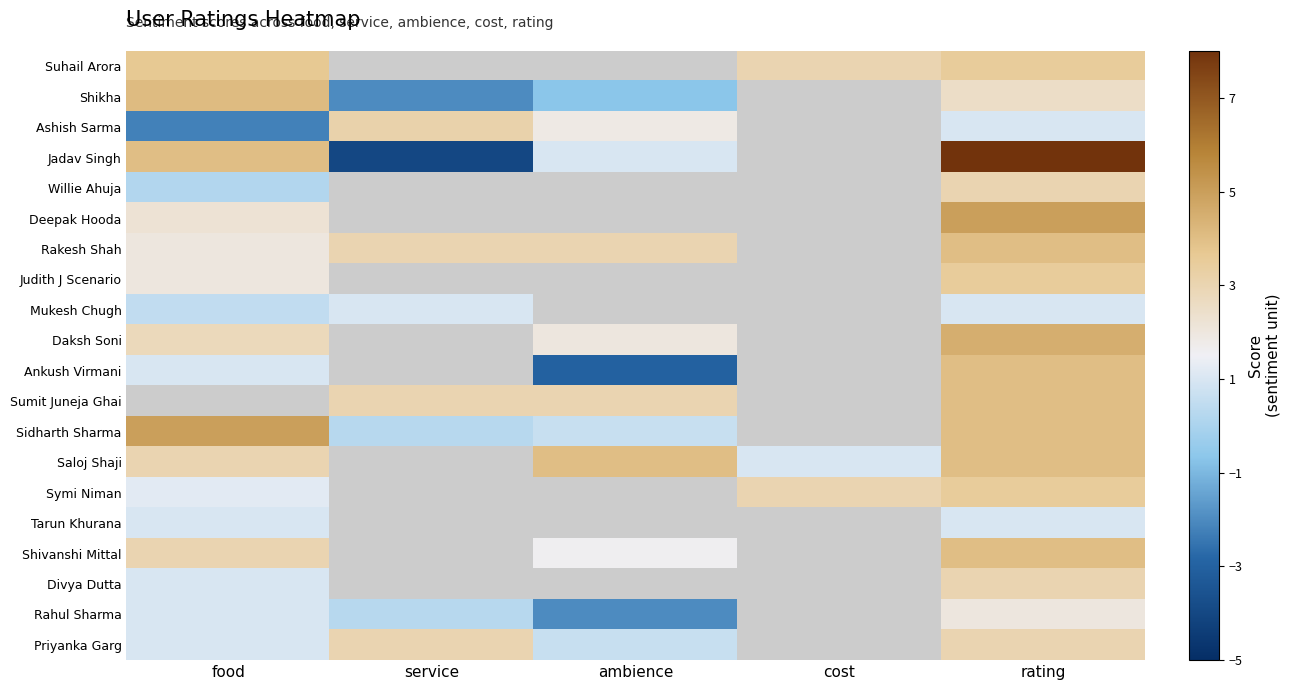

Which category has the lowest value across all series?

service